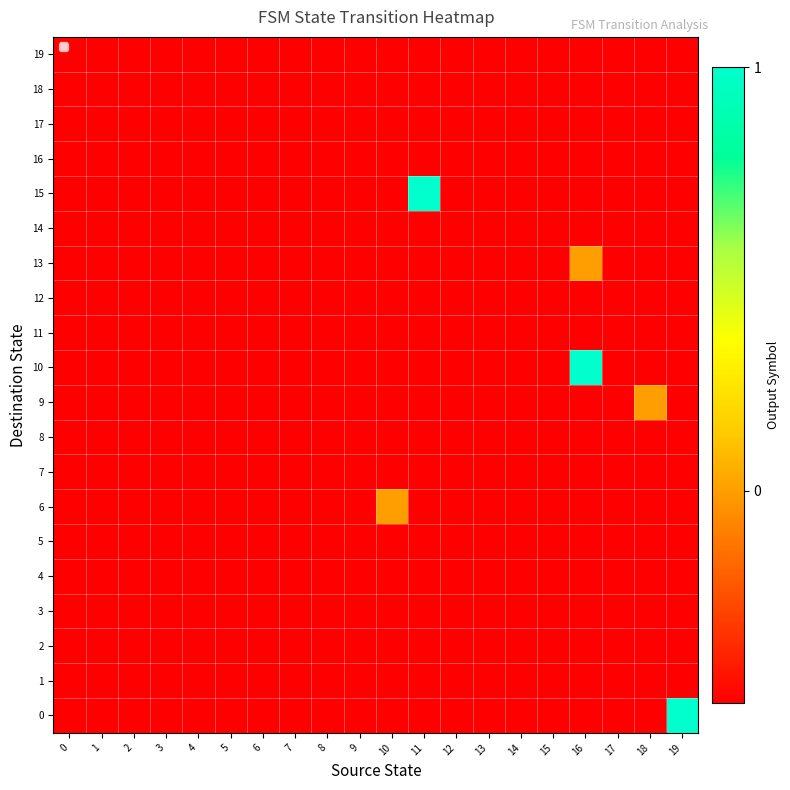

List the series in order of their peak value, lowest first.

row_1, row_2, row_3, row_4, row_5, row_7, row_8, row_11, row_12, row_14, row_16, row_17, row_18, row_19, row_6, row_9, row_13, row_0, row_10, row_15